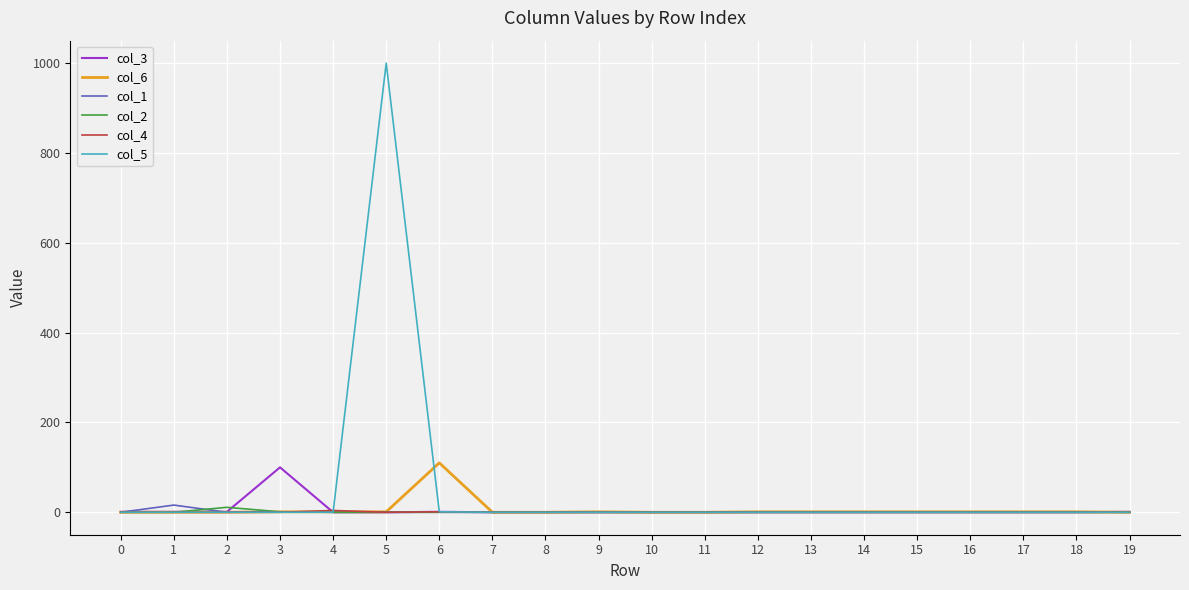

What are all the series names shown in the legend?

col_3, col_6, col_1, col_2, col_4, col_5